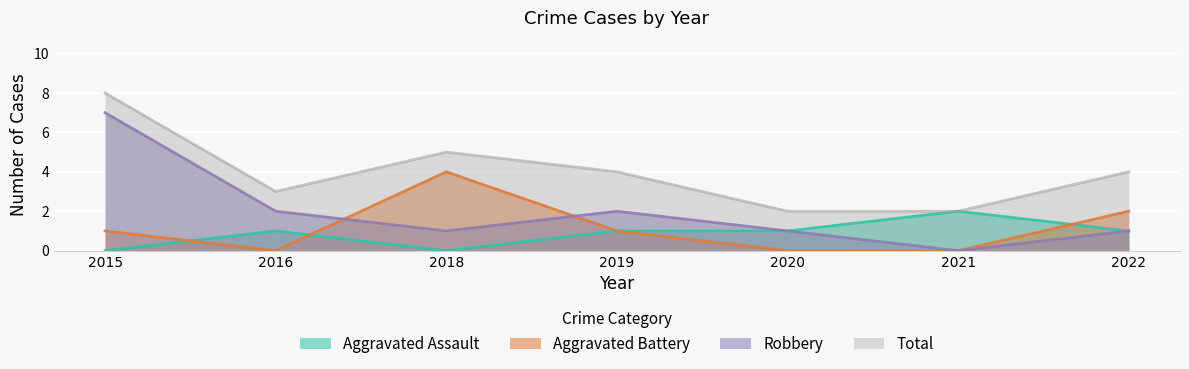

Is the value of Total at 2021 greater than the value of Aggravated Battery at 2016?

Yes